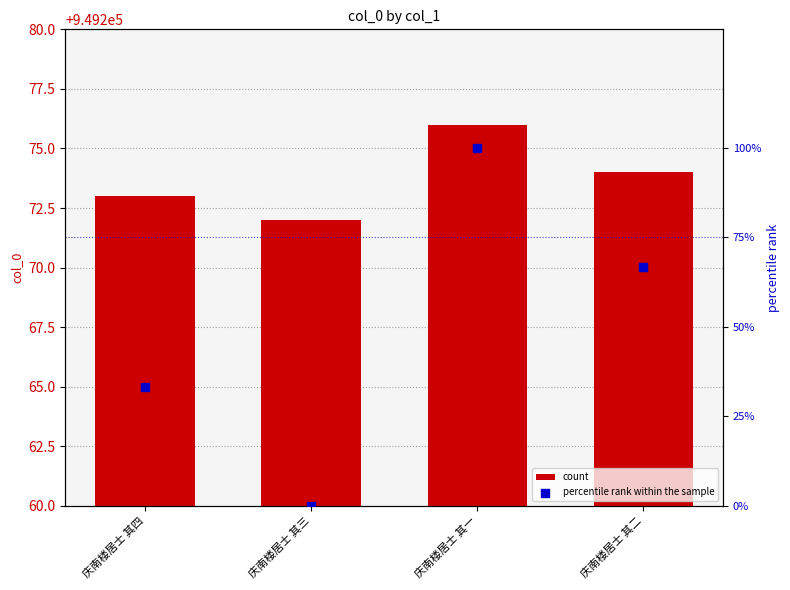

What is the total value across all series at 庆南楼居士 其四?

949306.3